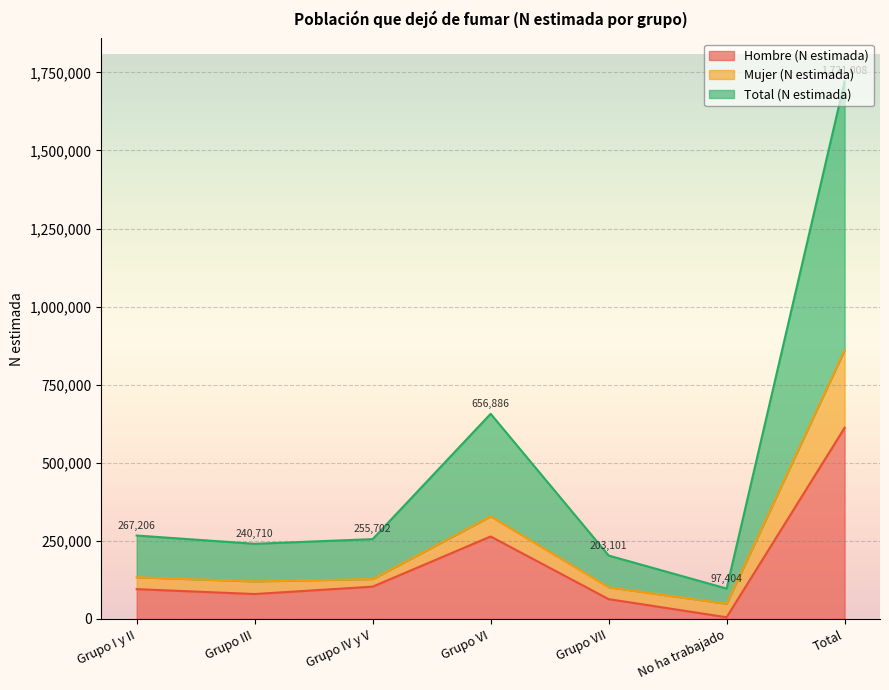

Between No ha trabajado and Grupo VII, which is larger?

Grupo VII